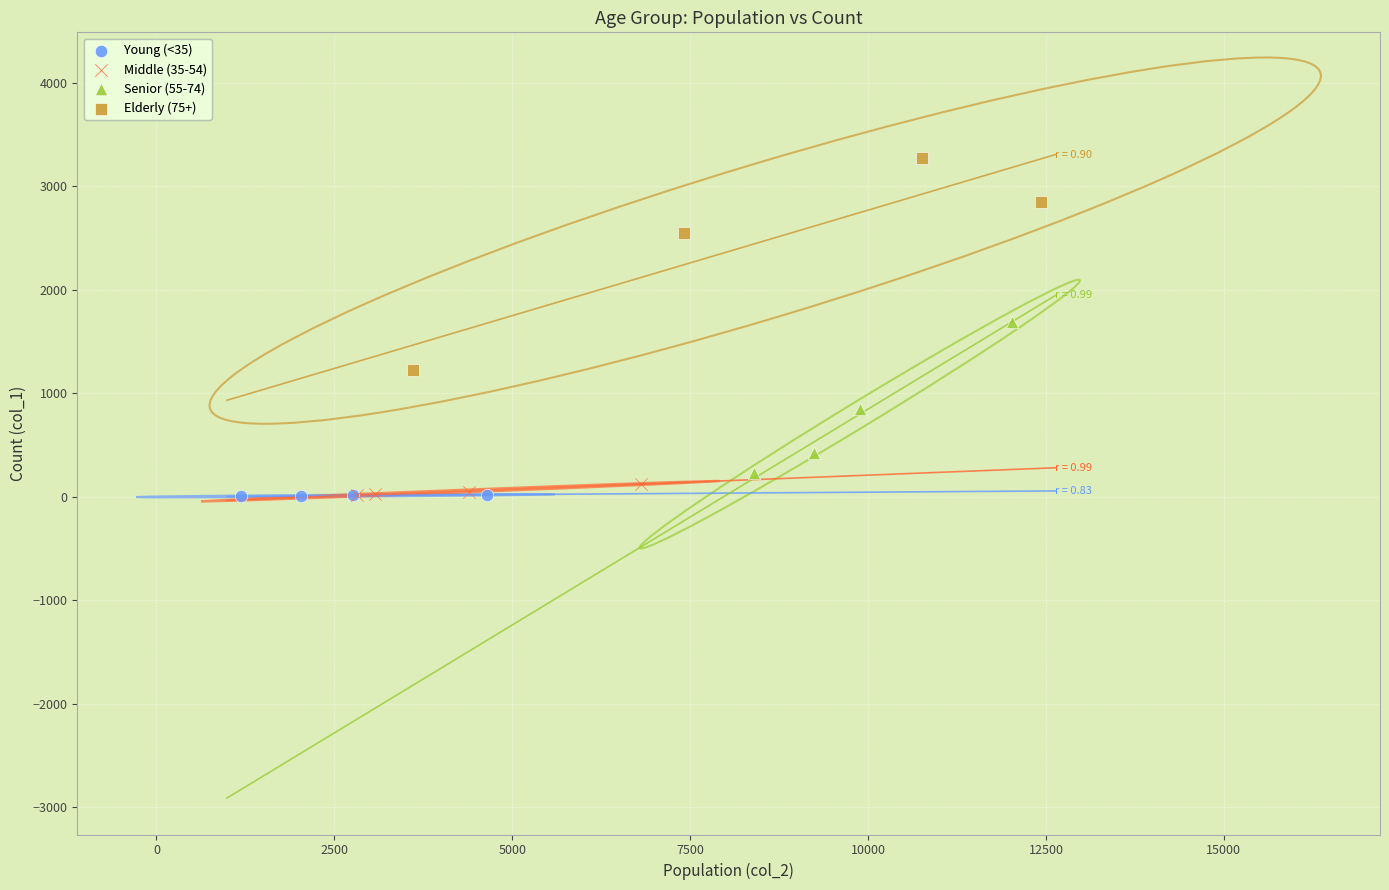

Which series has the widest spread of Y values?

Elderly (75+)